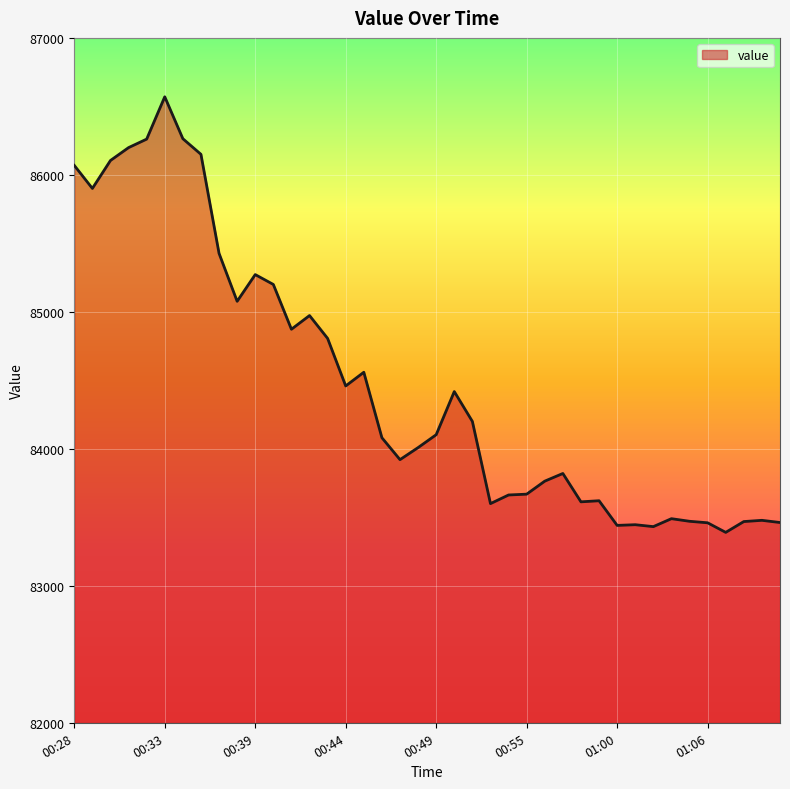

What is the difference between the maximum and minimum values?

3180